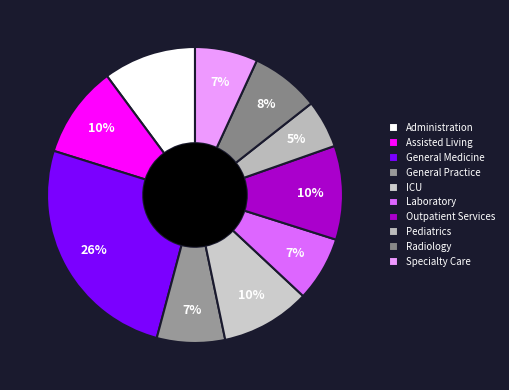

Count the number of slices in the pie.

10